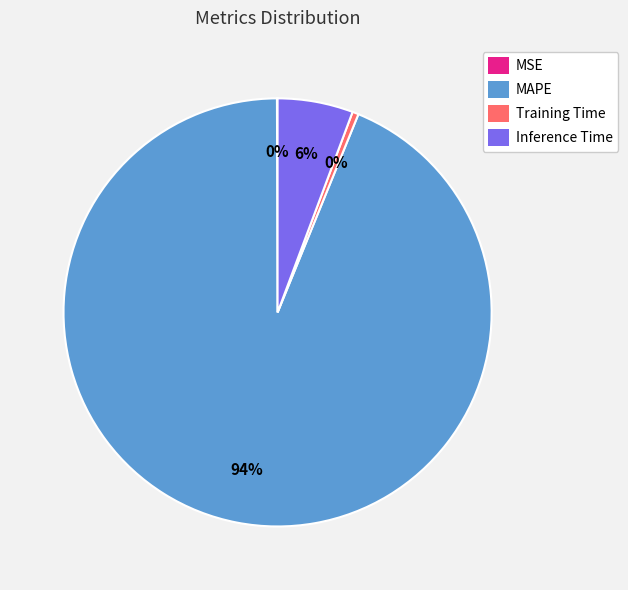

What is the largest slice in the pie chart?

MAPE